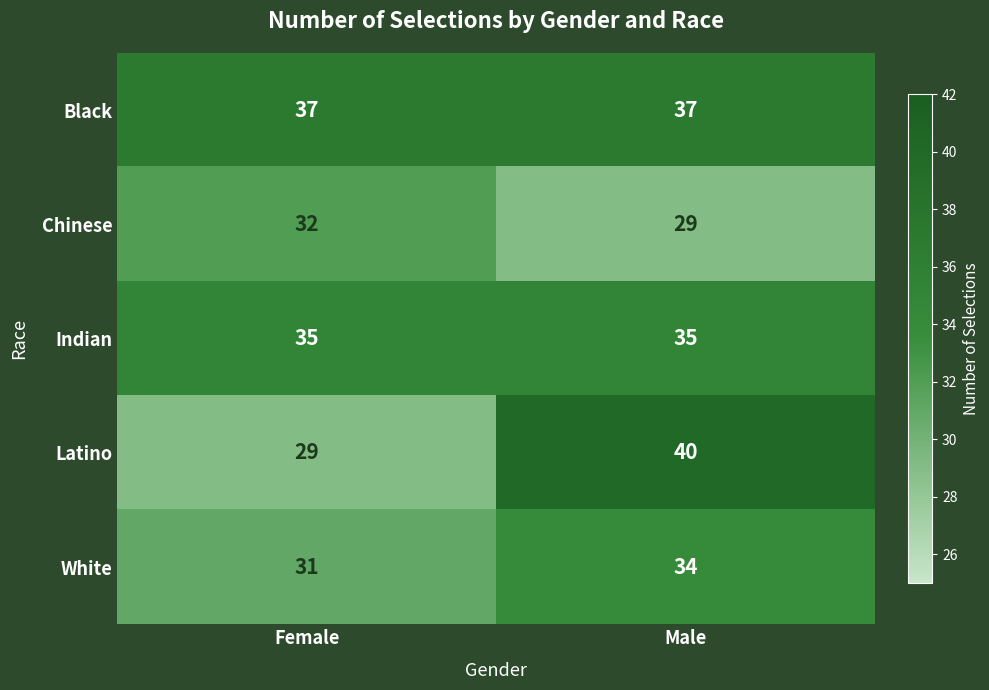

The Black series shows 54 at Female. True or false?

False